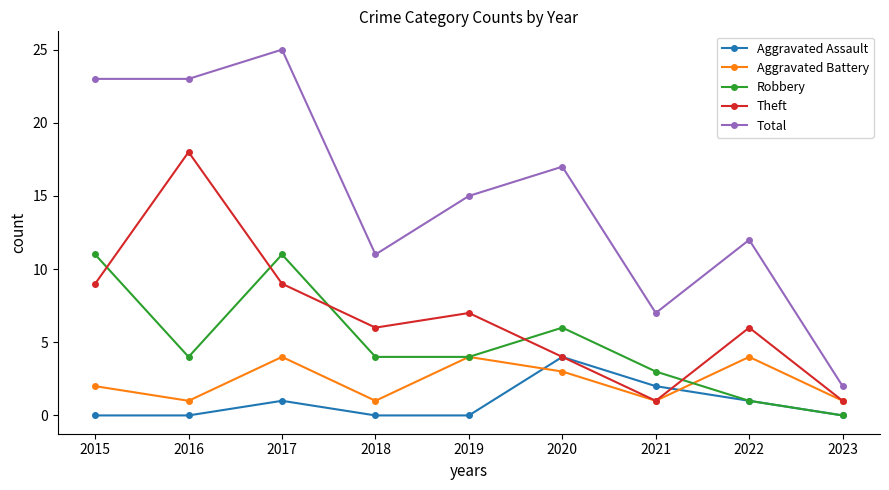

Does the chart have visible grid lines?

No